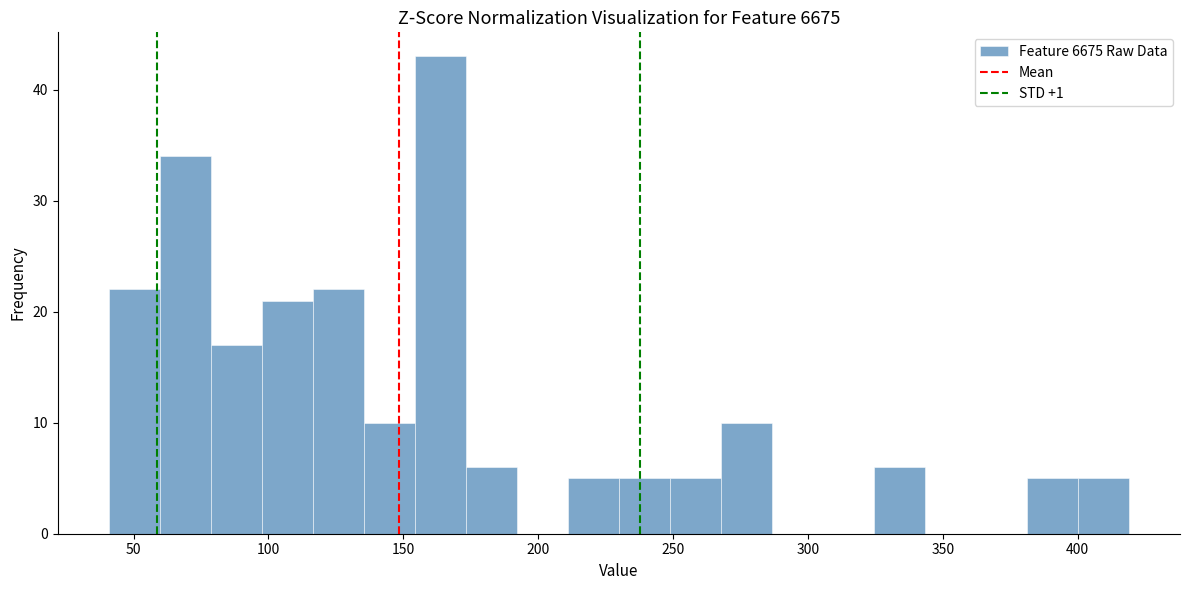

Around what value on the x-axis is the tallest bar? Give the approximate position of its centre, as read against the axis.

165